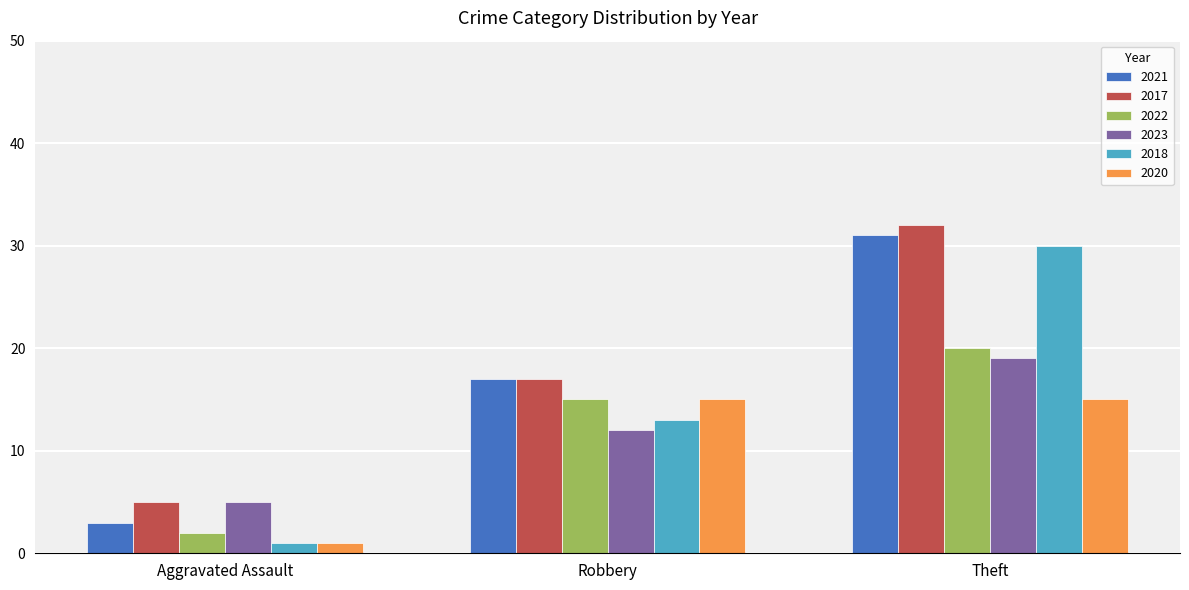

What is the total value across all series at Theft?

147